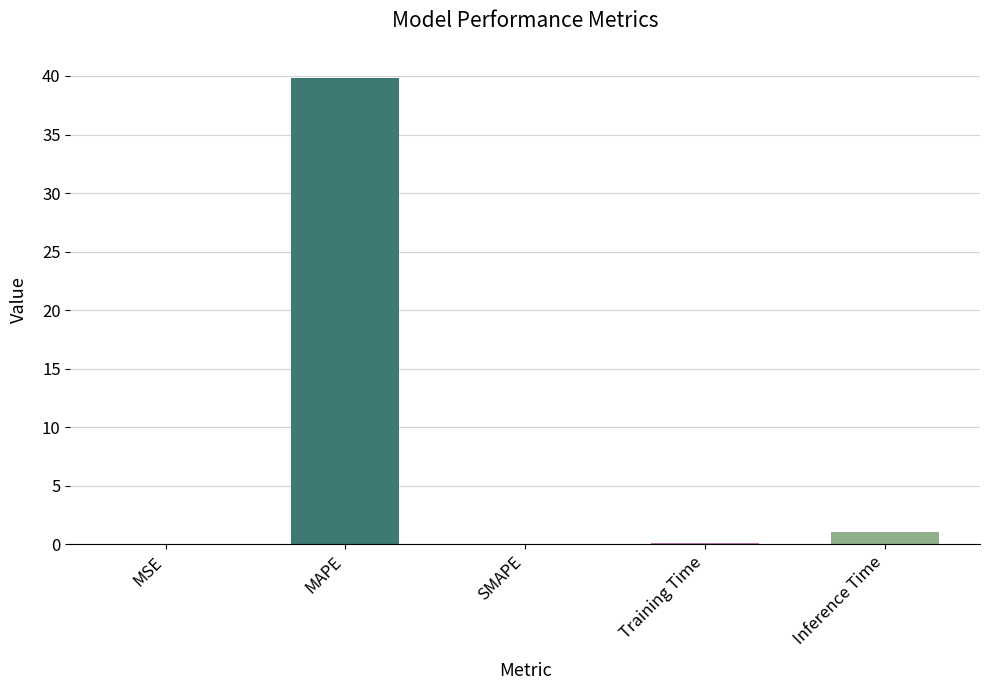

The value at MAPE is 17.5. True or false?

False